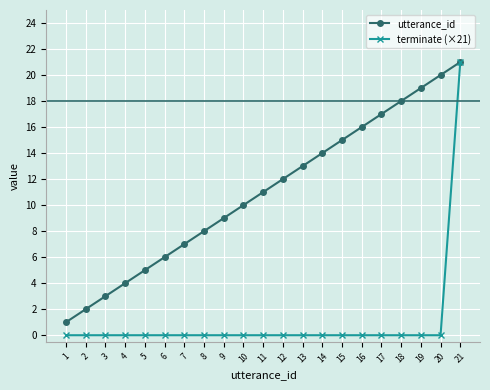

Reading left to right, what are all the values shown in this chart?

utterance_id: 1	2	3	4	5	6	7	8	9	10	11	12	13	14	15	16	17	18	19	20	21
terminate (×21): 0	0	0	0	0	0	0	0	0	0	0	0	0	0	0	0	0	0	0	0	21